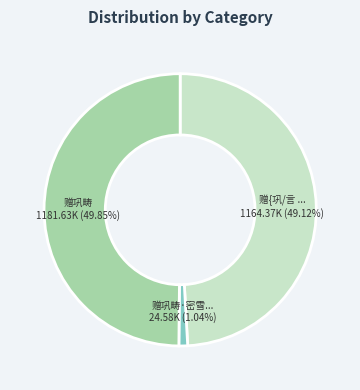

How many slices are in this pie chart?

3